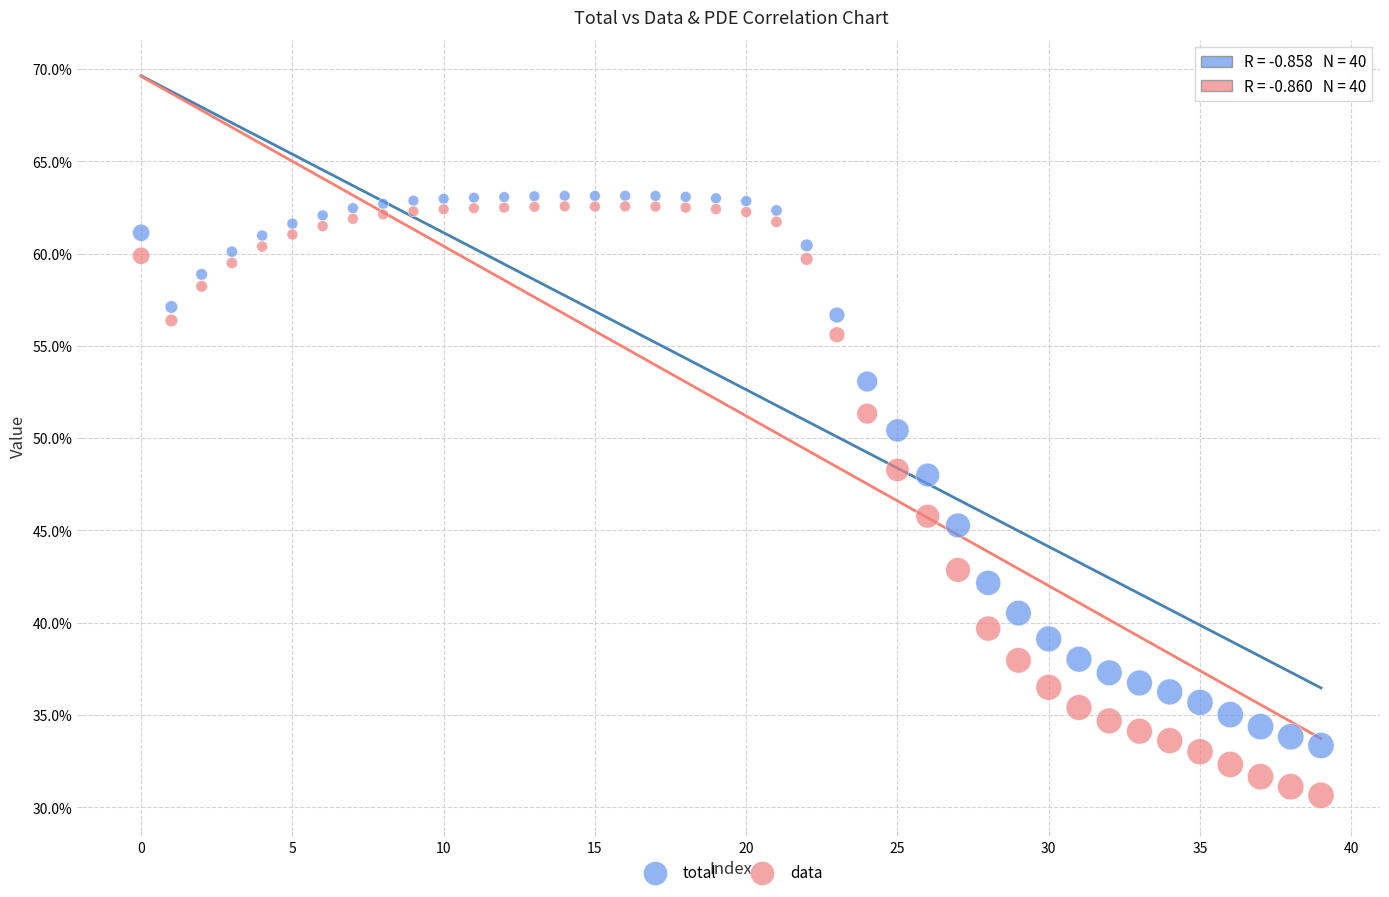

Which series contains the highest Y value?

total